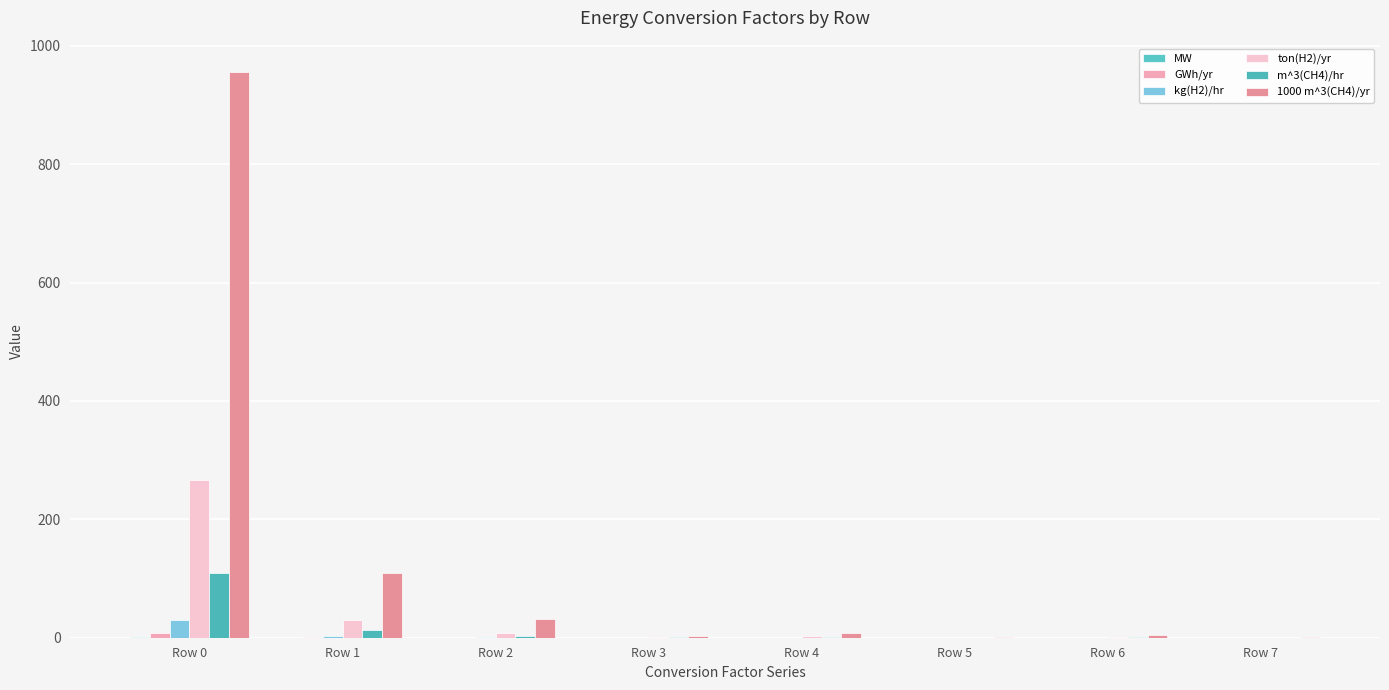

How many groups of bars are there?

8